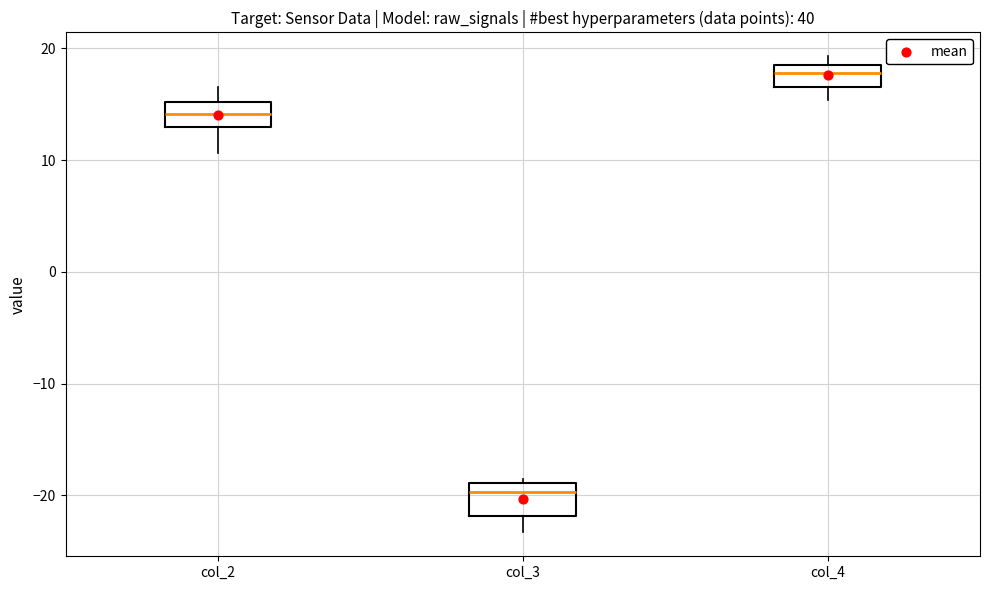

Where is the lower edge of the box for col_4 on the y-axis? The values are not printed on the chart, so give them approximately, as read against the axis.

17